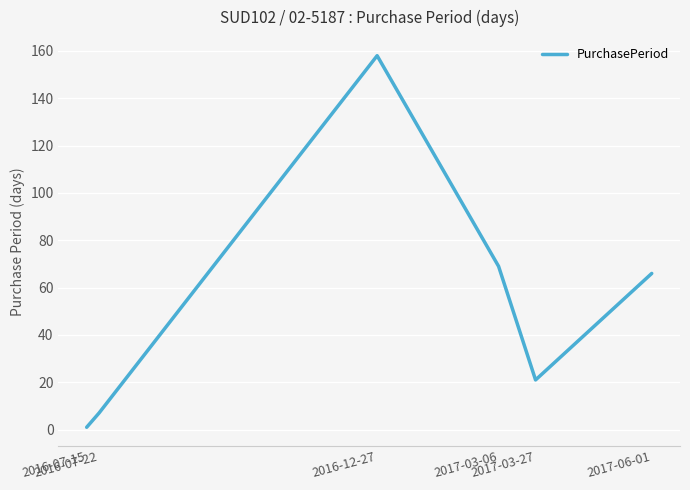

Does the chart have visible grid lines?

Yes